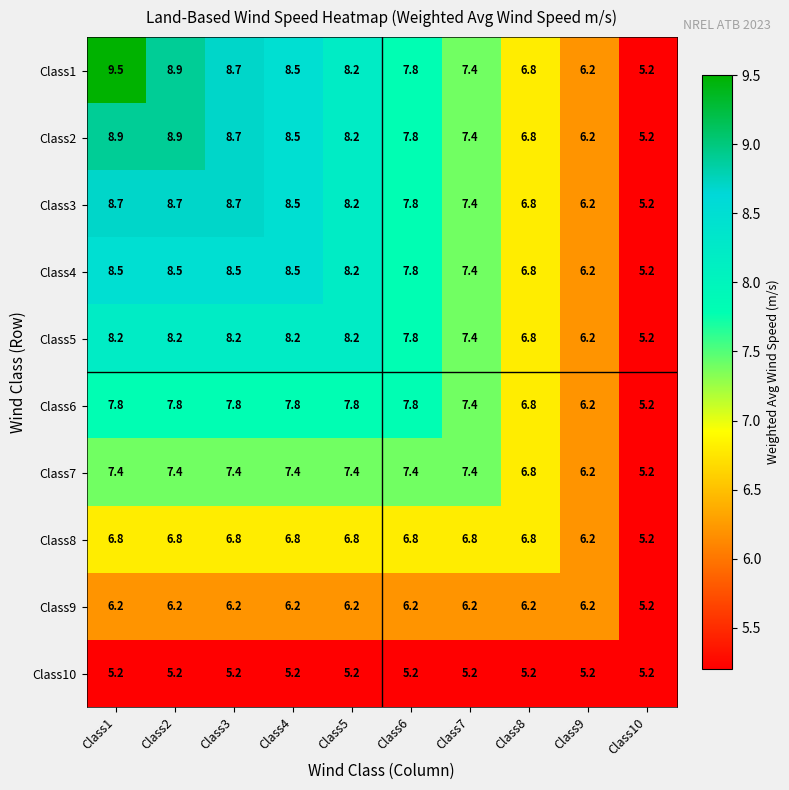

Rank the series by their maximum value, from lowest to highest.

Class10, Class9, Class8, Class7, Class6, Class5, Class4, Class3, Class2, Class1